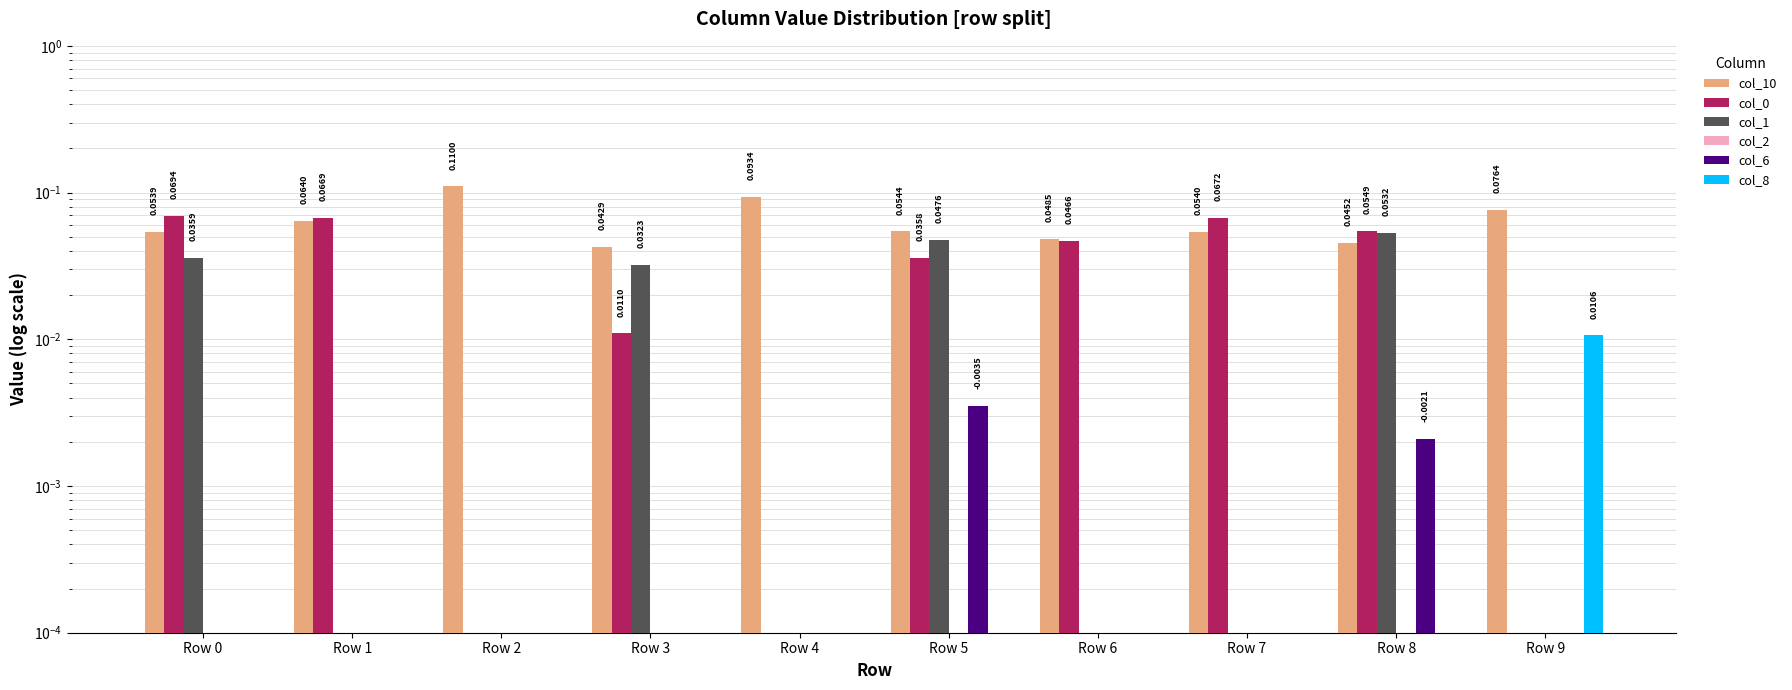

Which series has the widest spread of values?

col_0